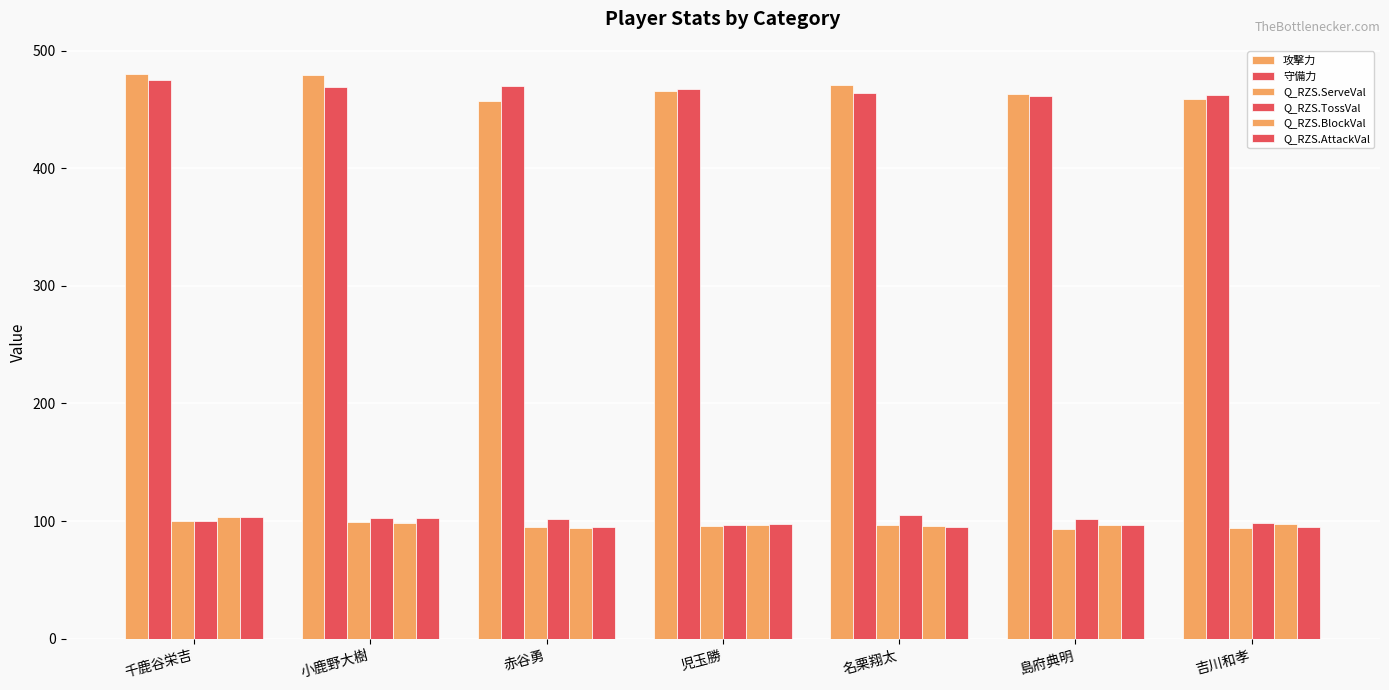

What value does the 攻撃力 series have at 島府典明?

463.0